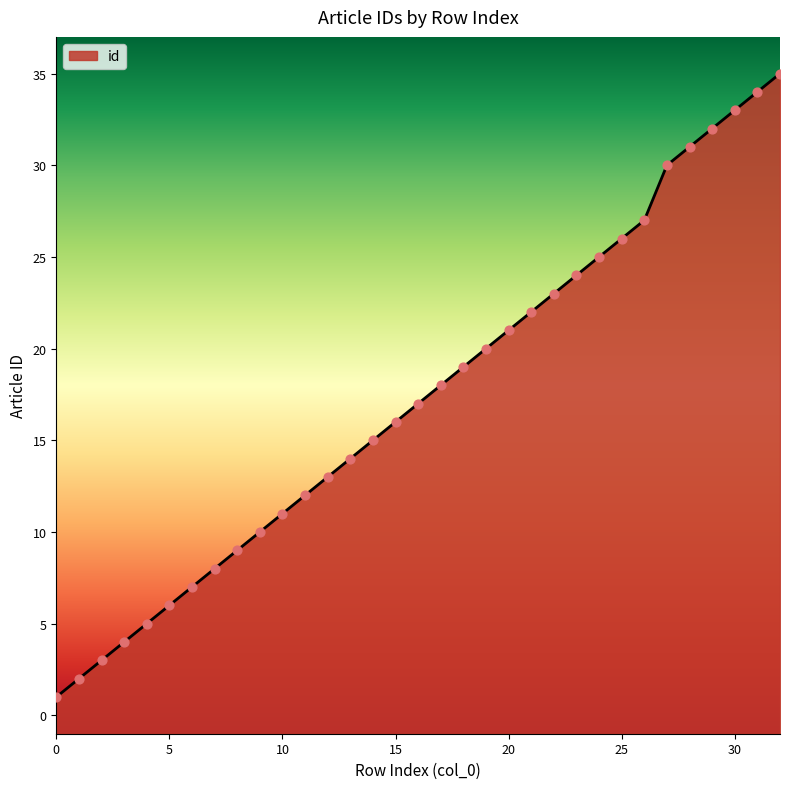

What is the change in value from 5 to 28?

+25